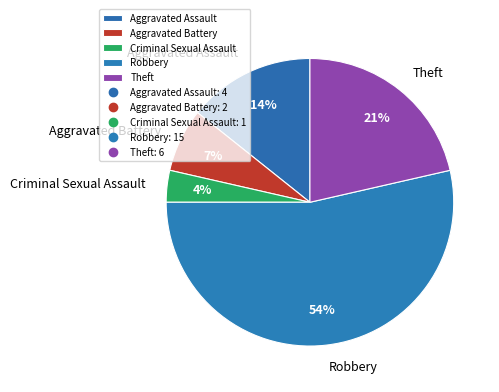

Between Theft and Criminal Sexual Assault, which is larger?

Theft